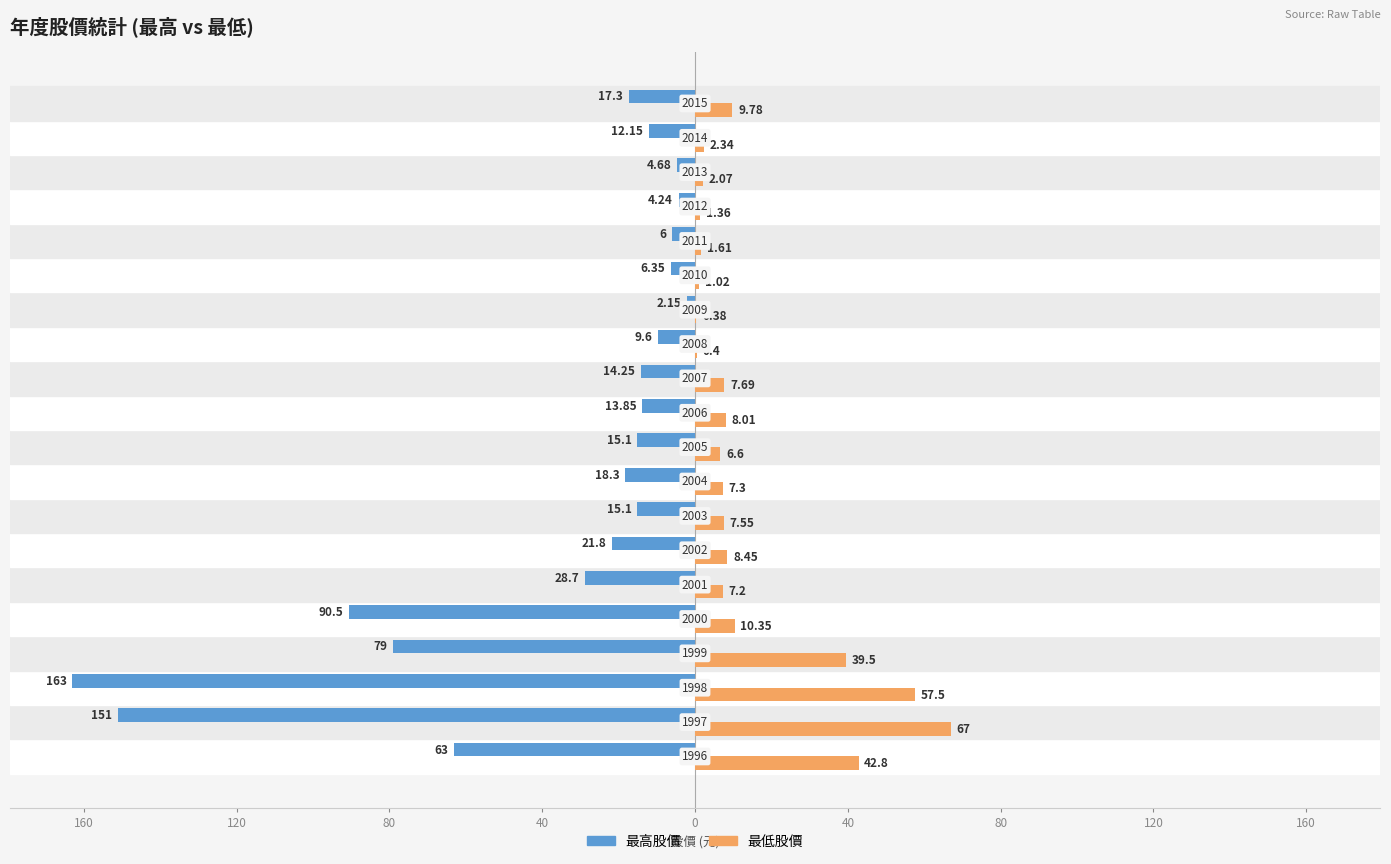

What are all the series names shown in the legend?

最高股價, 最低股價